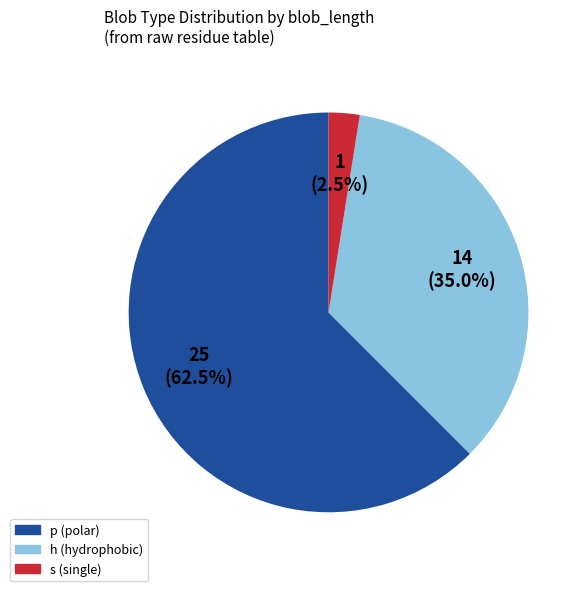

Is there a majority slice in this chart?

Yes